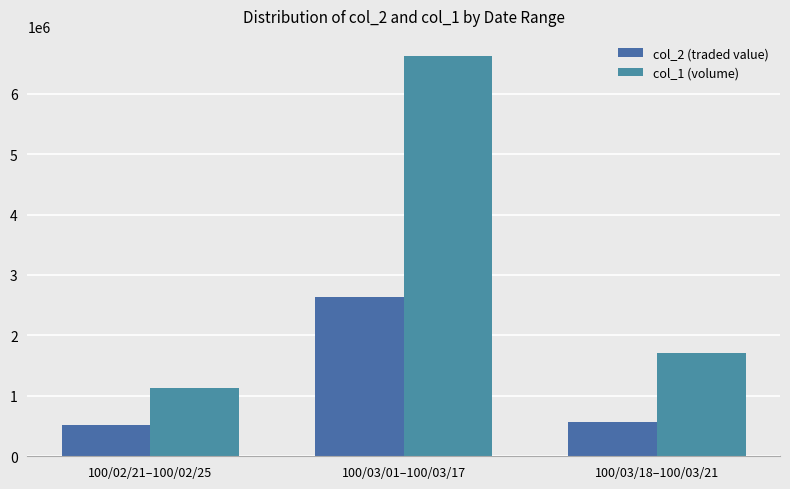

What is the label of the 3rd bar from the right?

100/02/21–100/02/25